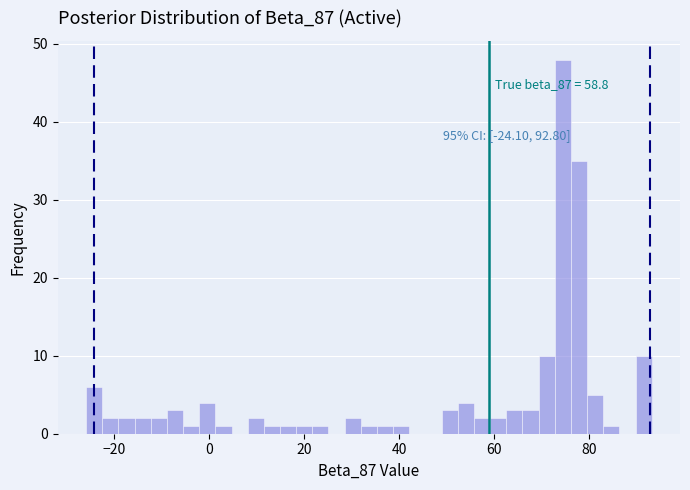

Read against the x-axis, roughly where is the centre of the tallest bar?

74